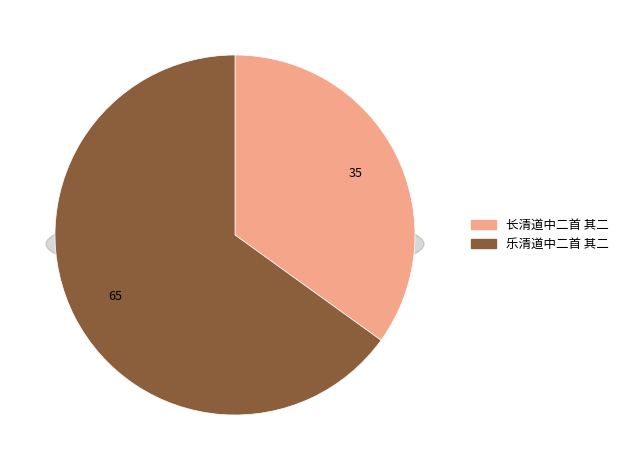

Rank the categories by value from highest to lowest.

乐清道中二首 其二, 长清道中二首 其二